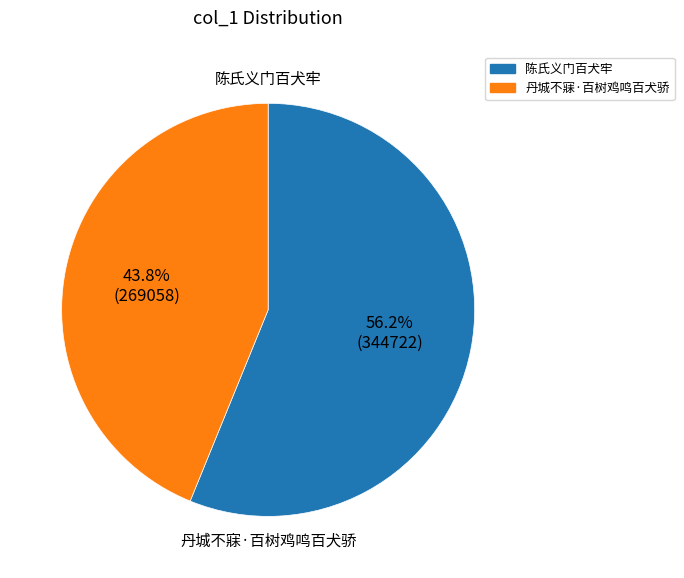

Rank the categories by value from highest to lowest.

陈氏义门百犬牢, 丹城不寐·百树鸡鸣百犬骄